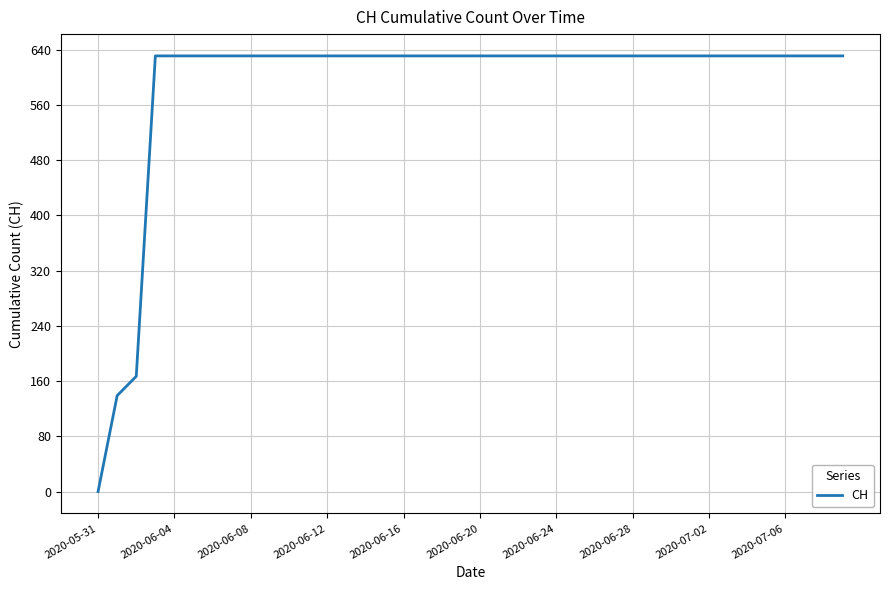

What is the greatest value displayed?

631